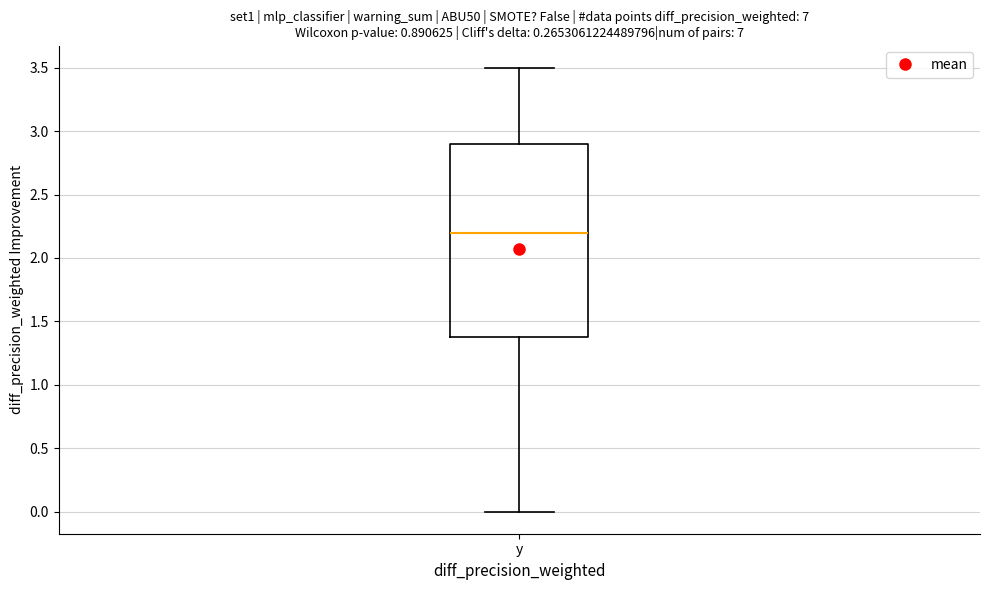

Where is the lower edge of the box for y on the y-axis? The values are not printed on the chart, so give them approximately, as read against the axis.

1.4